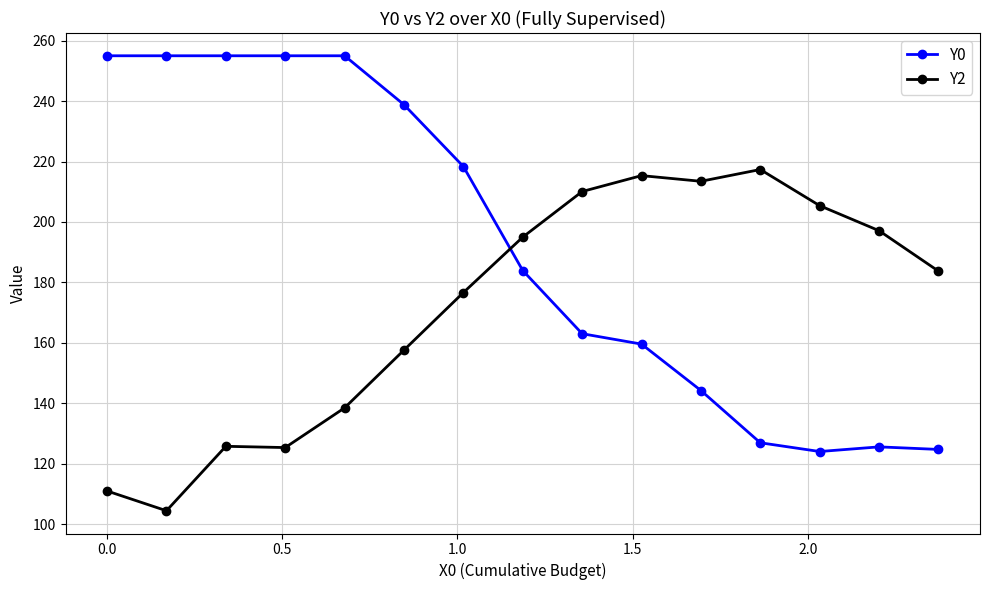

What is the difference between the maximum and minimum values in the Y0 series?

130.9